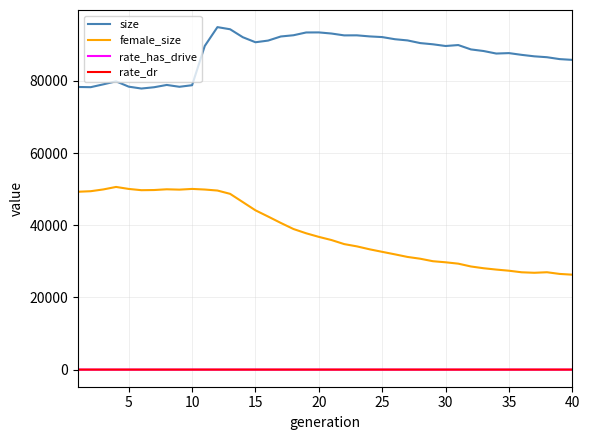

True or false: female_size and rate_dr intersect in this chart.

False